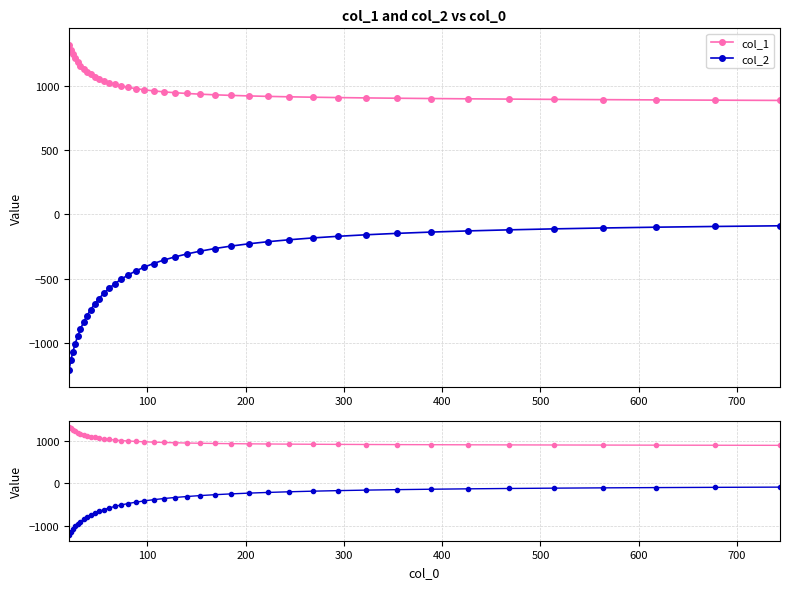

Does the chart have visible grid lines?

Yes